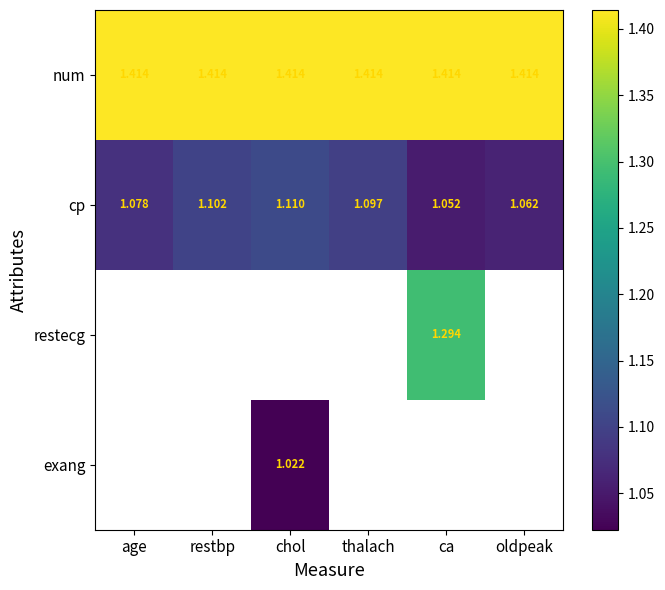

List the labels in order of cp value, smallest first.

ca, oldpeak, age, thalach, restbp, chol